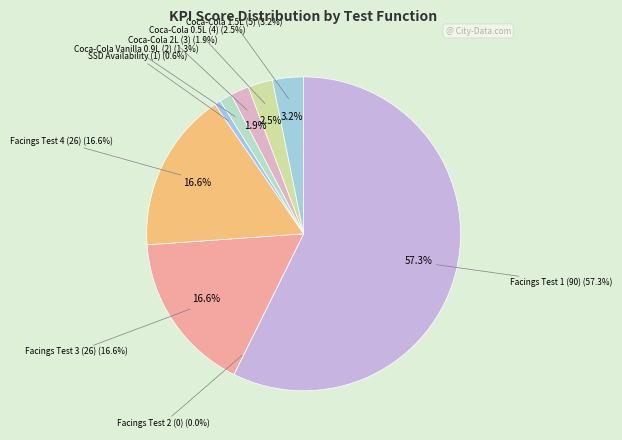

Does any single category account for the majority?

Yes